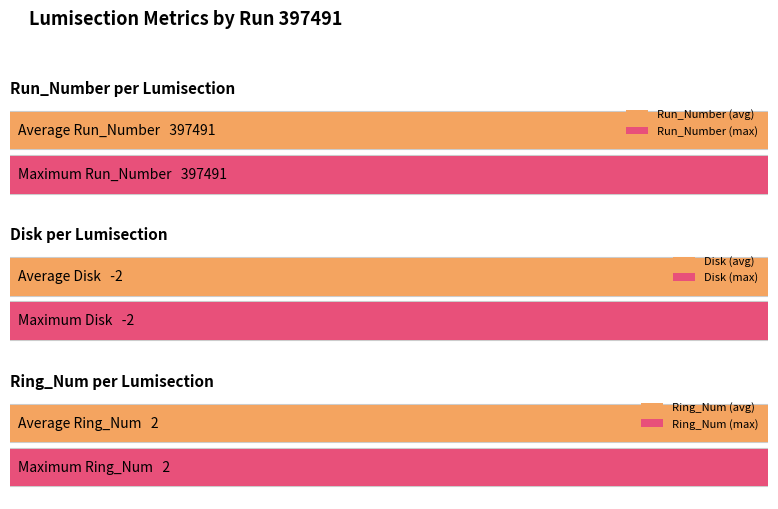

What is the value of the Ring_Num bar at the 3rd from the left?

2